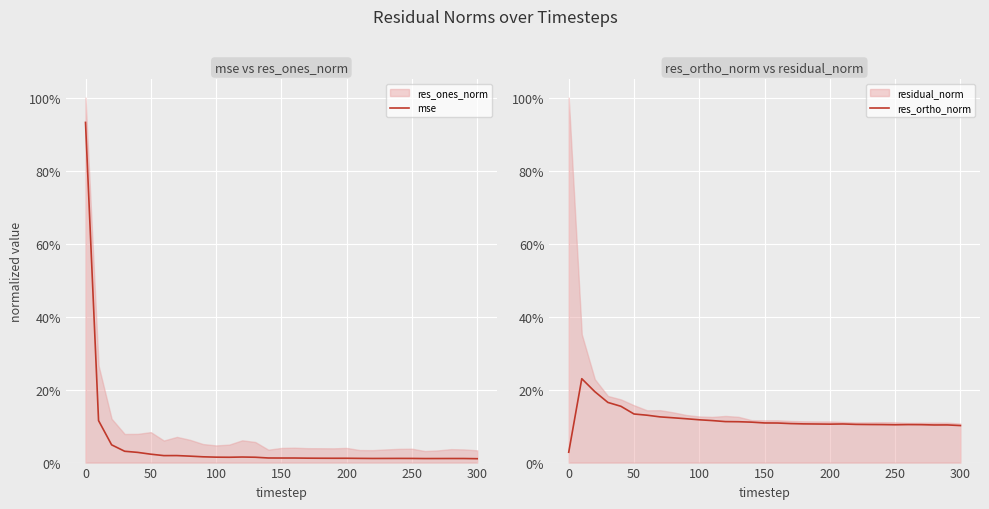

How many data points does each series have?

31